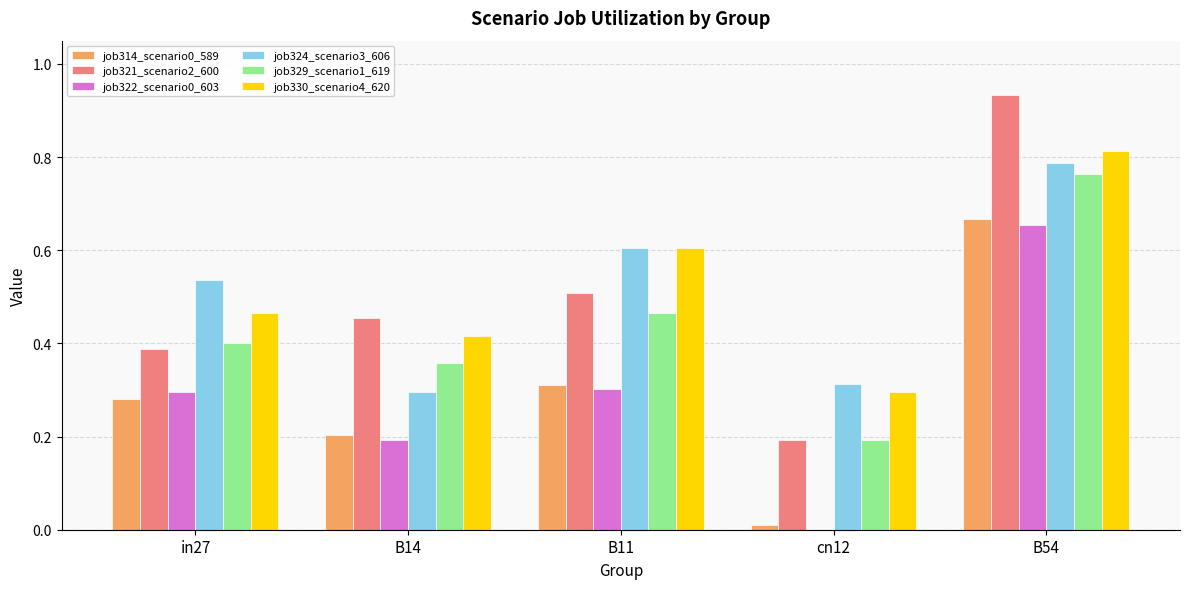

The job329_scenario1_619 series shows 0.6 at in27. True or false?

False